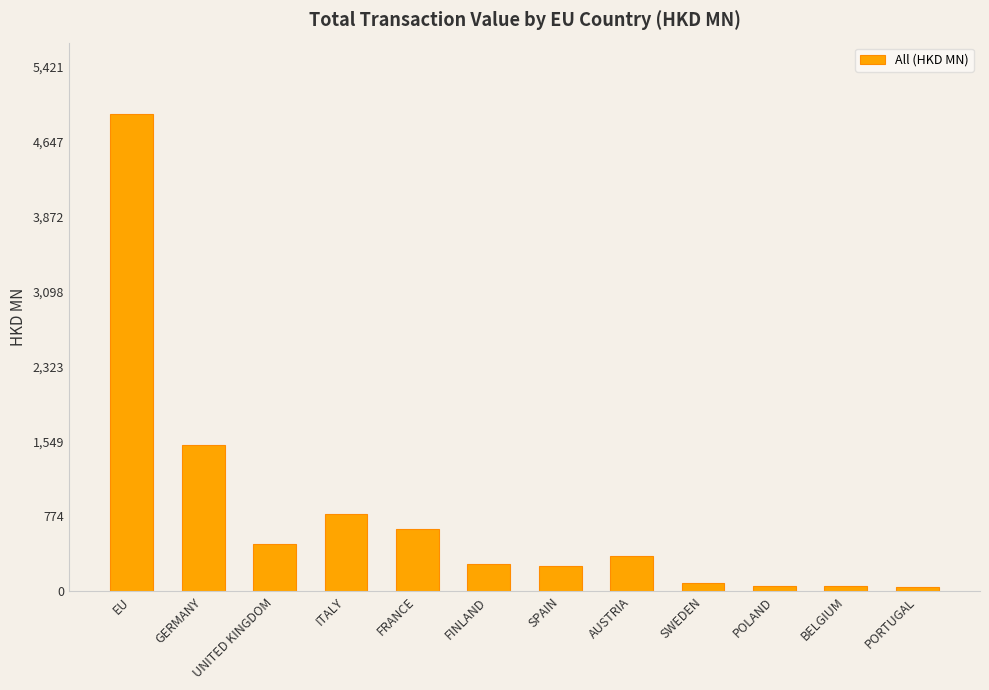

What is the maximum value shown in the chart?

4928.8